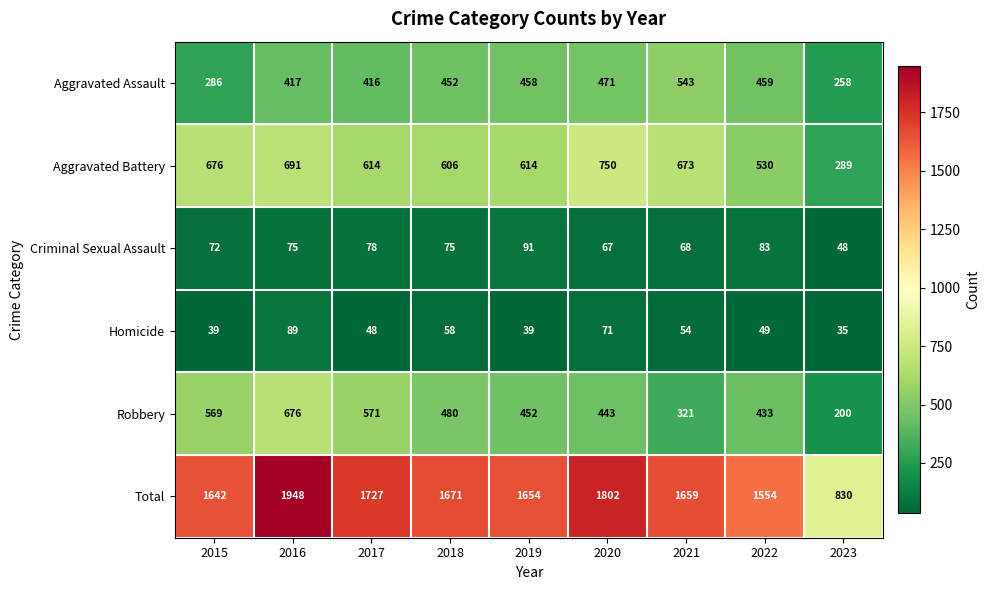

How many categories are shown in the chart?

9